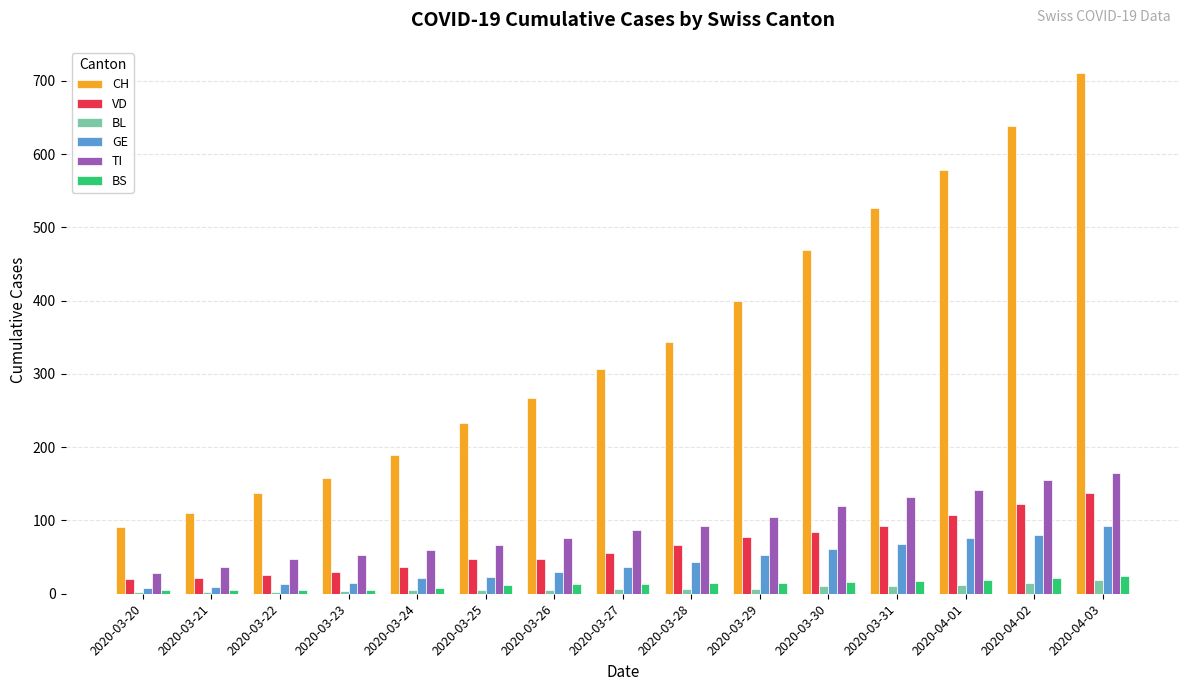

The value of GE at 2020-03-27 is 37. True or false?

True